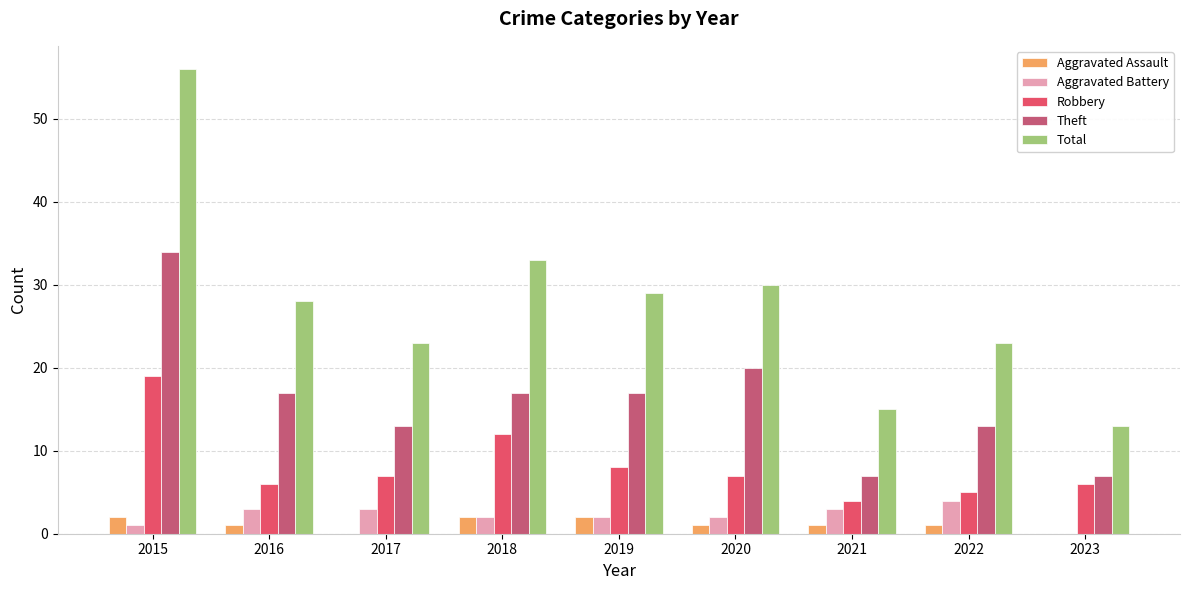

Which series changed the most between 2015 and 2016?

Total